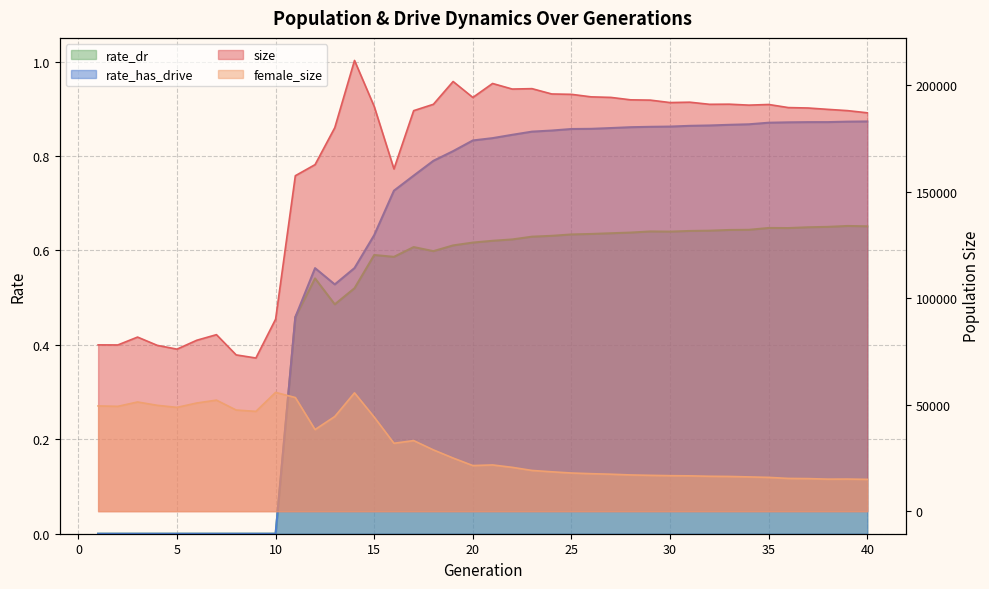

Reading right to left, list all the values displayed in this chart.

size: 186966.0	187985.0	188580.0	189219.0	189415.0	190868.0	190563.0	191009.0	190950.0	191943.0	191770.0	192915.0	193055.0	194191.0	194447.0	195632.0	195802.0	198298.0	198111.0	200727.0	194168.0	201659.0	190959.0	187972.0	160622.0	189927.0	211544.0	179985.0	162642.0	157438.0	90122.0	71889.0	73347.0	82843.0	80211.0	76050.0	77818.0	81709.0	78012.0	78052.0
female_size: 14932.0	15075.0	15040.0	15295.0	15376.0	15860.0	16087.0	16300.0	16386.0	16583.0	16665.0	16824.0	17008.0	17352.0	17601.0	17914.0	18485.0	19119.0	20574.0	21700.0	21409.0	24946.0	28772.0	33127.0	31873.0	44147.0	55533.0	44430.0	38307.0	53336.0	55751.0	46840.0	47473.0	52117.0	50765.0	48717.0	49681.0	51249.0	49205.0	49394.0
rate_dr: 0.7	0.7	0.6	0.6	0.6	0.6	0.6	0.6	0.6	0.6	0.6	0.6	0.6	0.6	0.6	0.6	0.6	0.6	0.6	0.6	0.6	0.6	0.6	0.6	0.6	0.6	0.5	0.5	0.5	0.5	0.0	0.0	0.0	0.0	0.0	0.0	0.0	0.0	0.0	0.0
rate_has_drive: 0.9	0.9	0.9	0.9	0.9	0.9	0.9	0.9	0.9	0.9	0.9	0.9	0.9	0.9	0.9	0.9	0.9	0.9	0.8	0.8	0.8	0.8	0.8	0.8	0.7	0.6	0.6	0.5	0.6	0.5	0.0	0.0	0.0	0.0	0.0	0.0	0.0	0.0	0.0	0.0